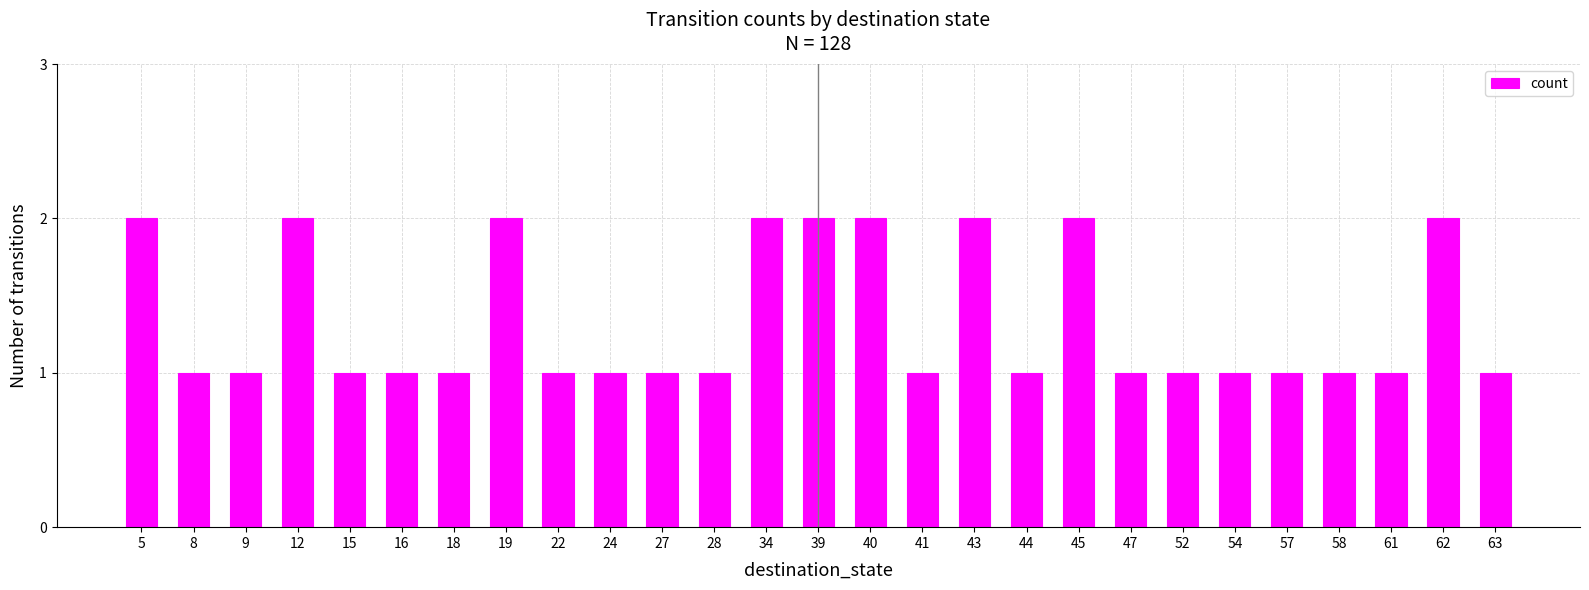

What is the value of the 25th bar from the left?

1